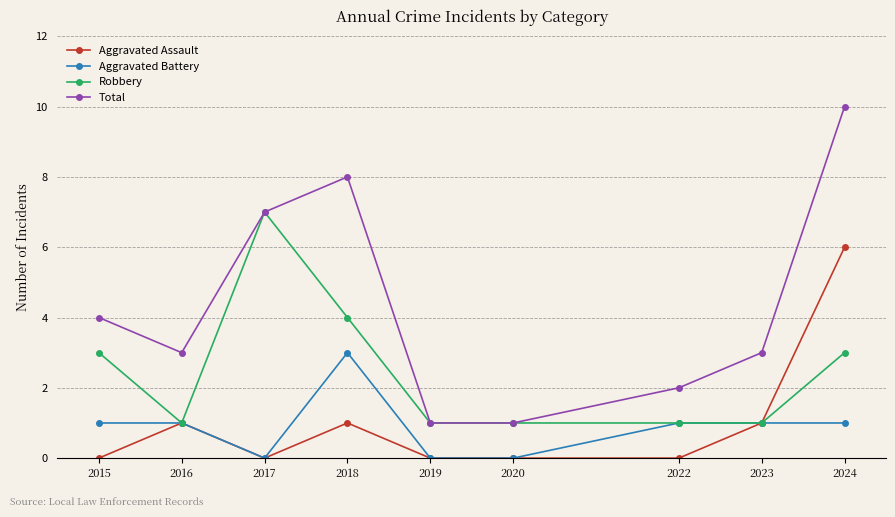

At 2018, list the series in order from largest to smallest.

Total, Robbery, Aggravated Battery, Aggravated Assault